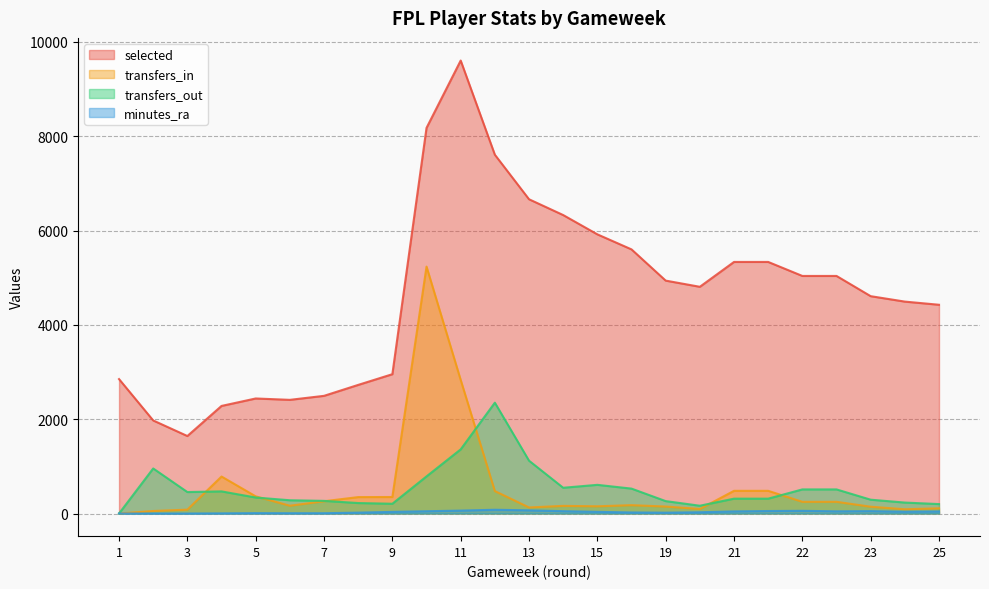

Where does the transfers_out series first go above 339?

2